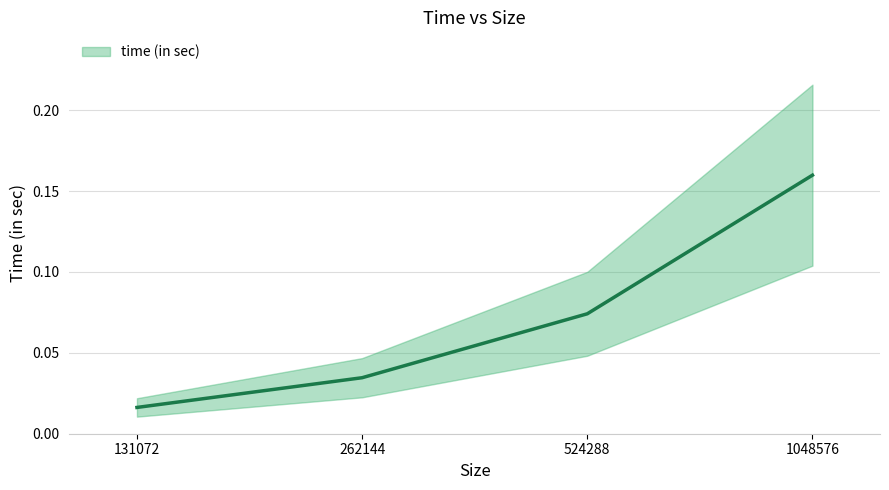

What is the change in value from 262144 to 1048576?

+0.1